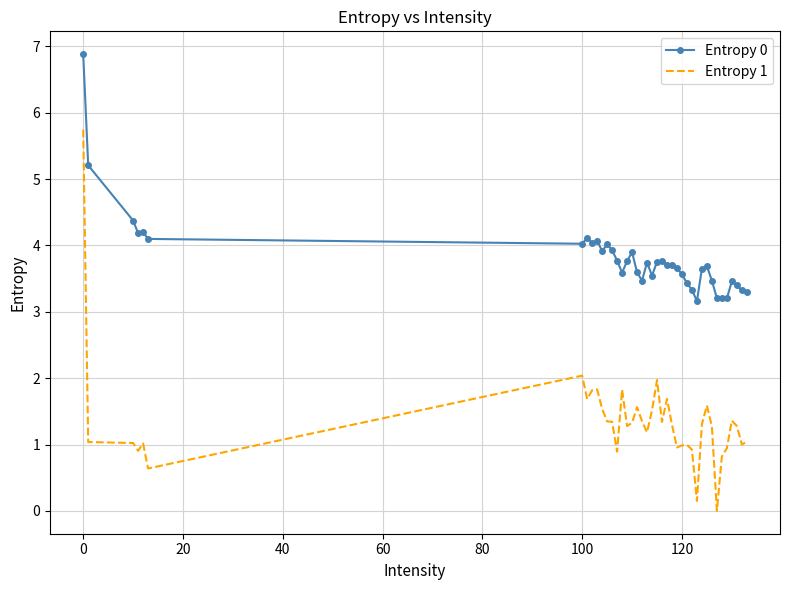

What are all the series names shown in the legend?

Entropy 0, Entropy 1